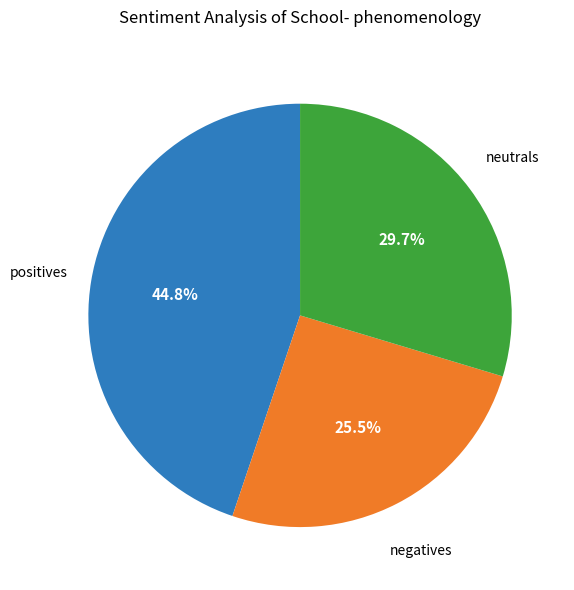

Is there a majority slice in this chart?

No